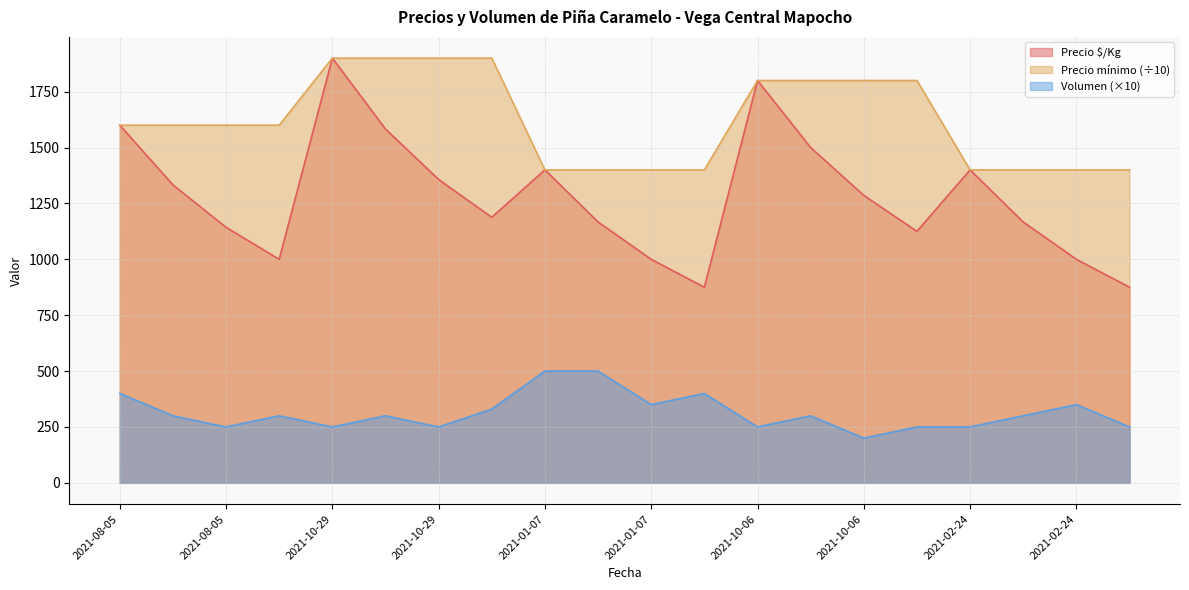

What is the approximate value of Volumen at 2021-01-07?

500